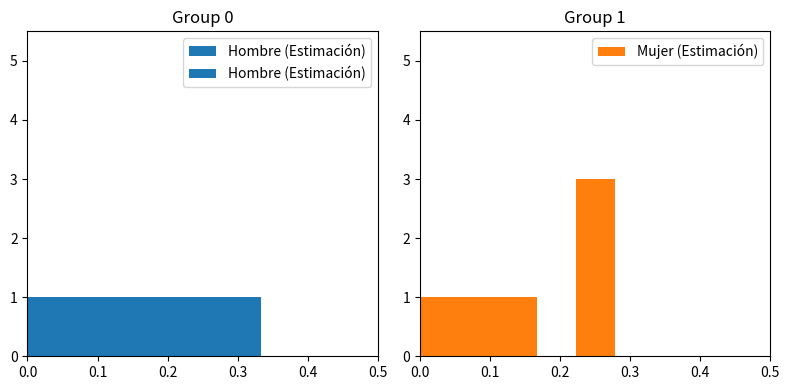

What is the sum of the Mujer (Estimación) values at 7 and 0.4?

3